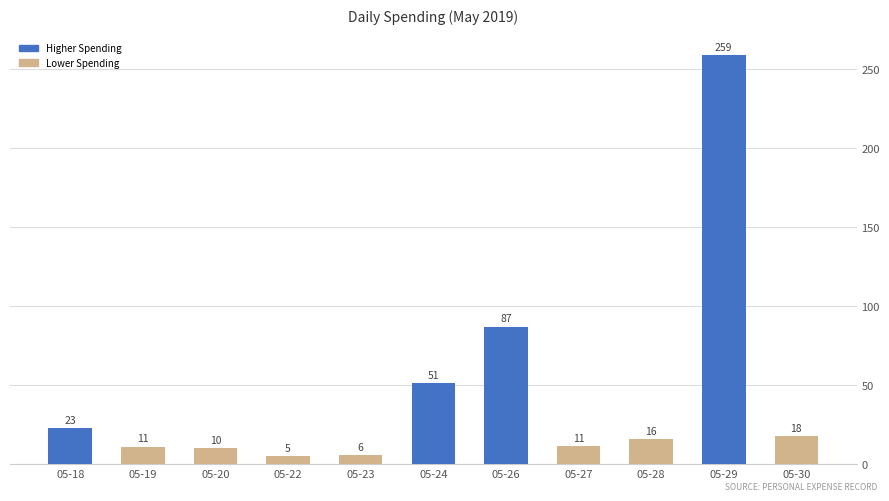

Rank the categories by value from highest to lowest.

05-29, 05-26, 05-24, 05-18, 05-30, 05-28, 05-27, 05-19, 05-20, 05-23, 05-22